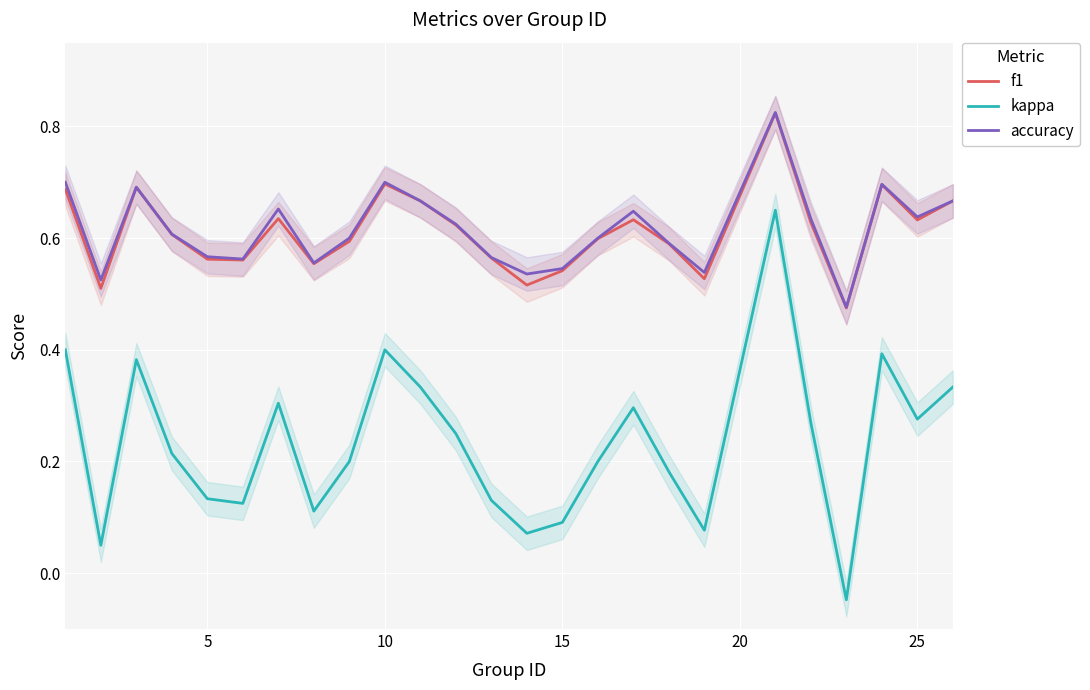

What is the greatest value displayed?

0.8